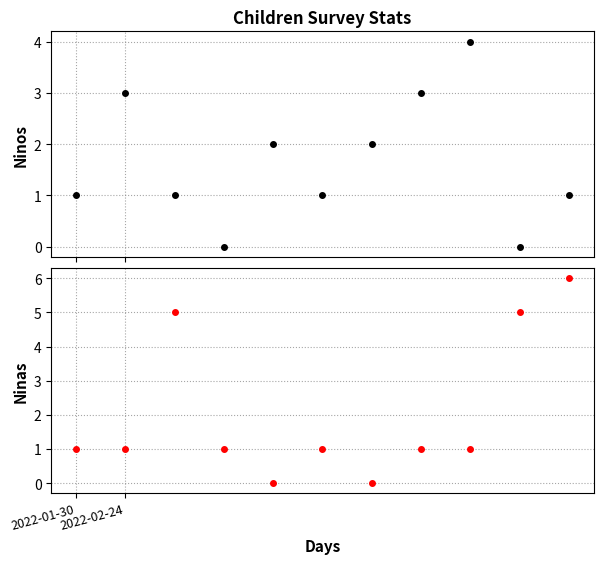

The Ninos series shows 2 at 8. True or false?

False